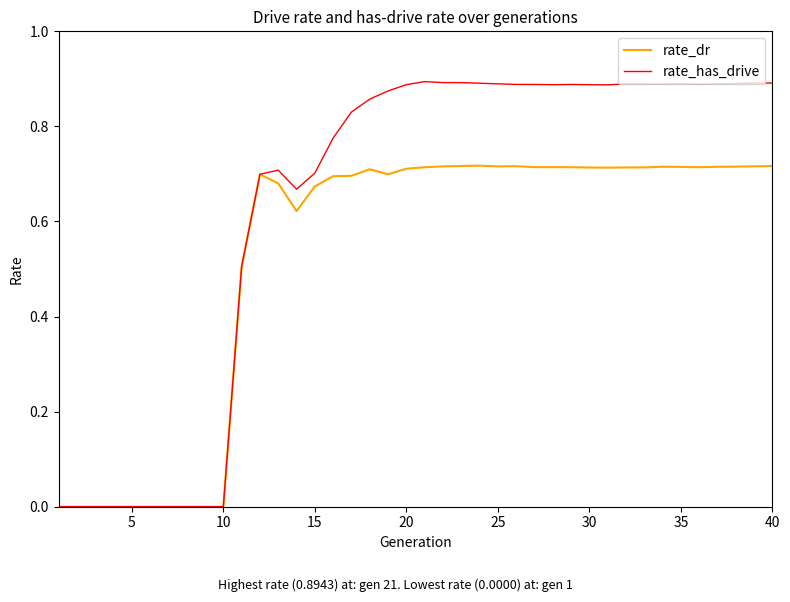

Rank the series by their maximum value, from highest to lowest.

rate_has_drive, rate_dr